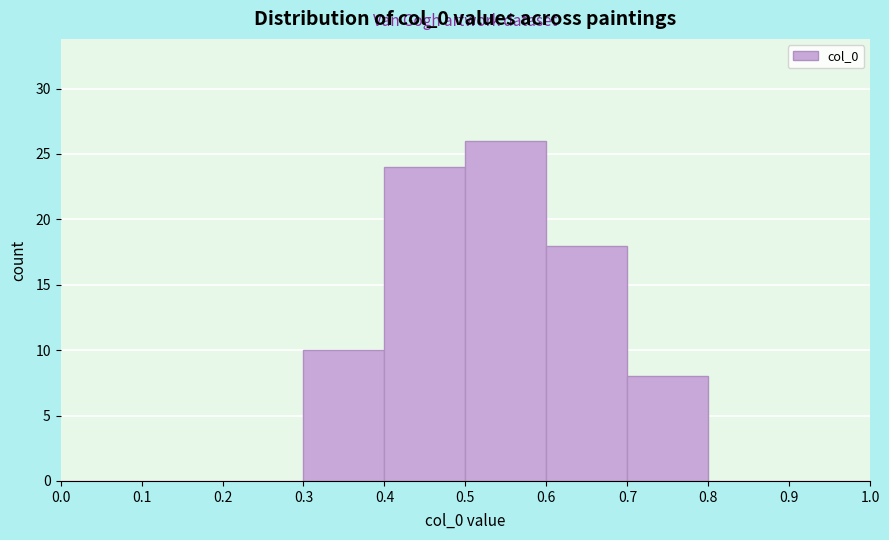

Which range on the x-axis has the tallest bar?

0.5 to 0.6